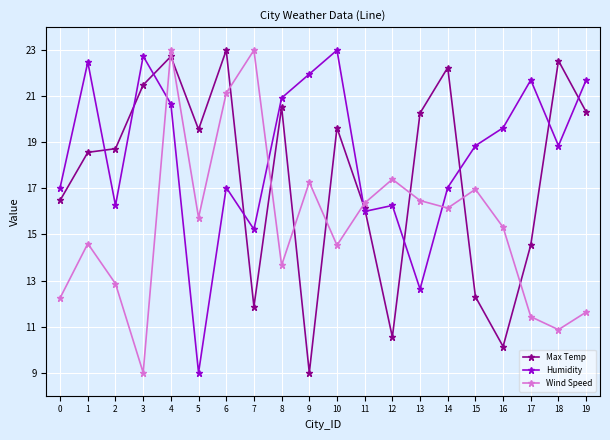

Between which two adjacent categories do Humidity and Max Temp first intersect?

1 and 2